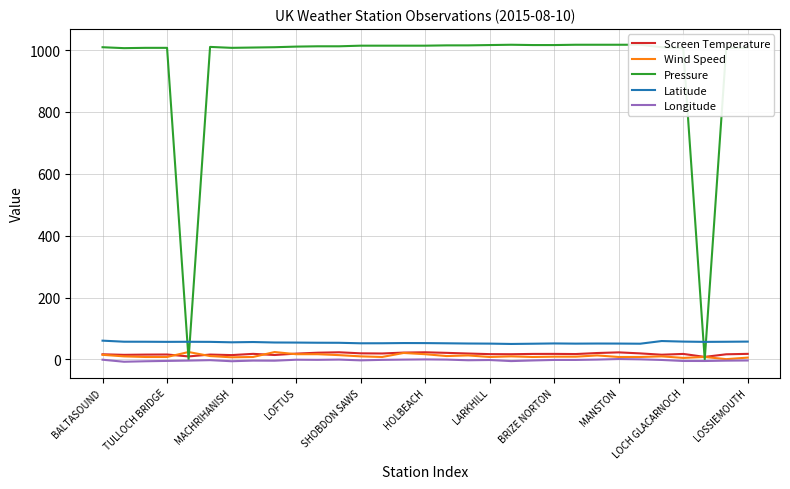

Count the number of categories in the chart.

31